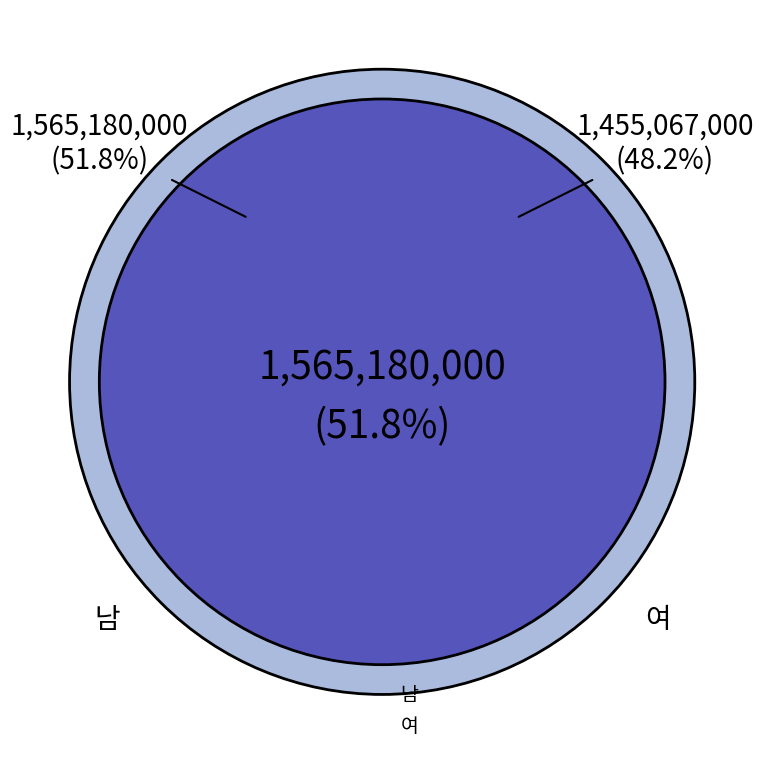

What is the ratio of the value at 남 to the value at 여?

1.1